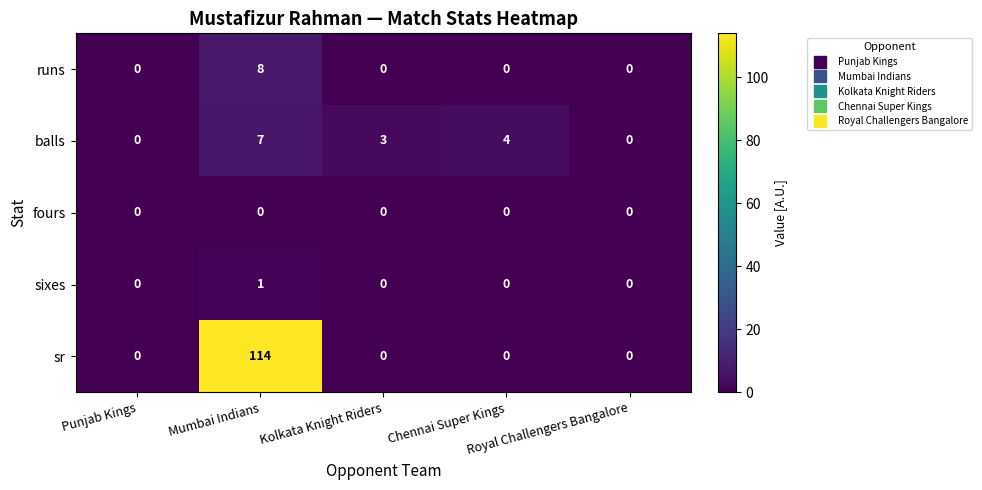

Which series has the largest range (max minus min)?

sr